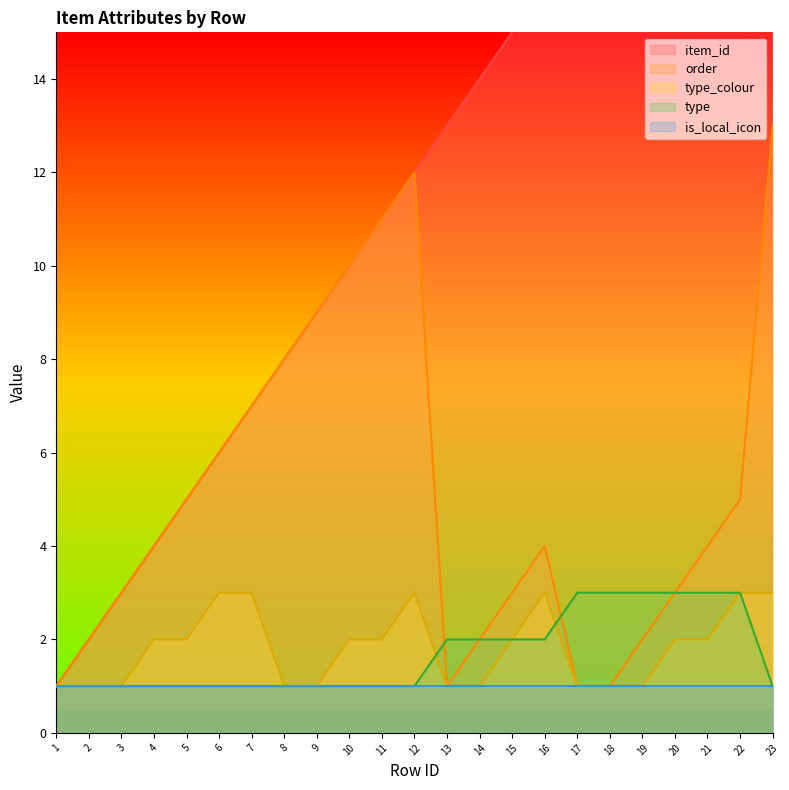

Which category has the lowest value in the type series?

1